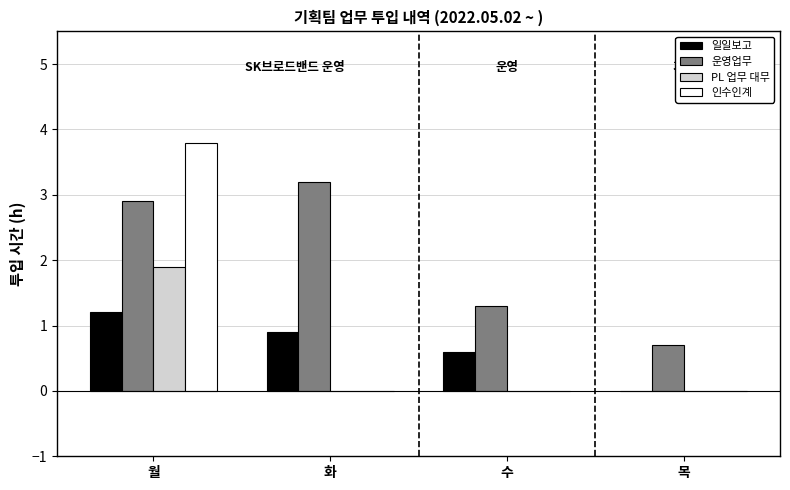

At which label is 일일보고 closest to 0?

목